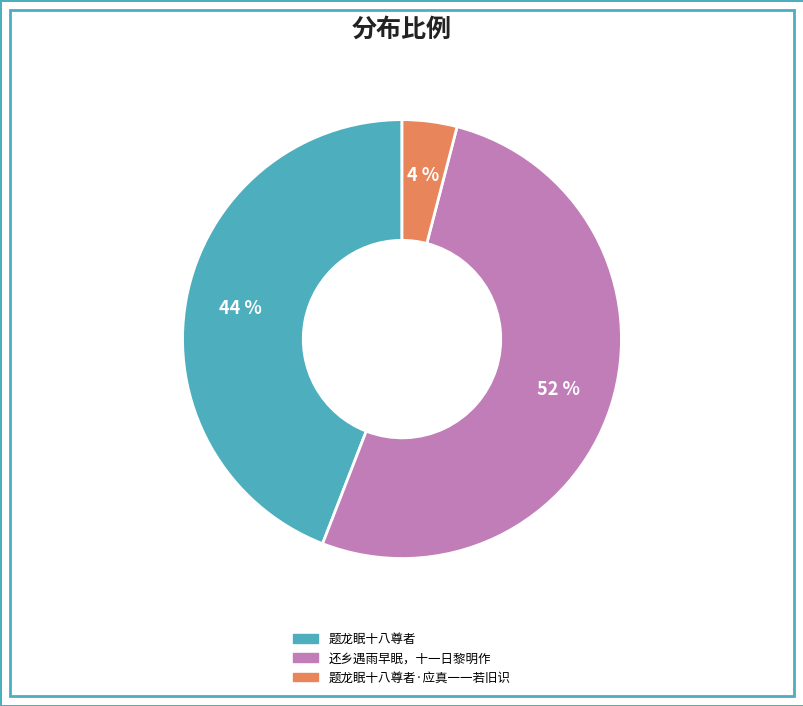

To the nearest percent, what is the average slice percentage?

33%